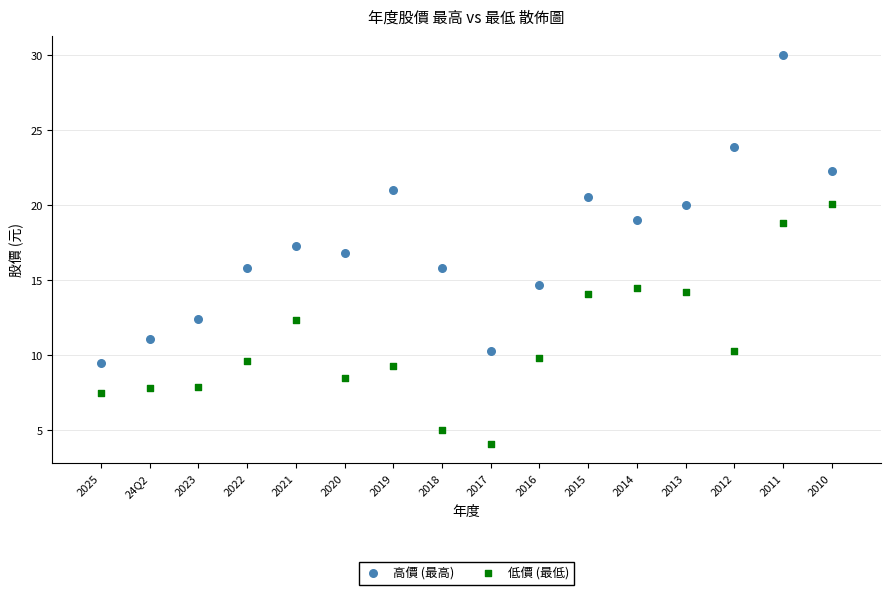

Which series has the widest spread of Y values?

高價 (最高)